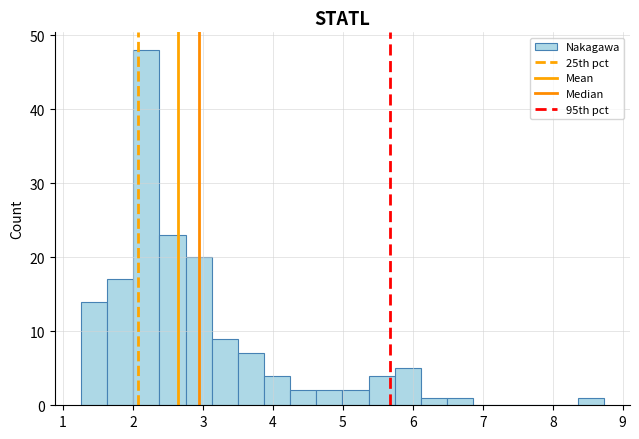

Around what value on the x-axis is the tallest bar? Give the approximate position of its centre, as read against the axis.

2.2